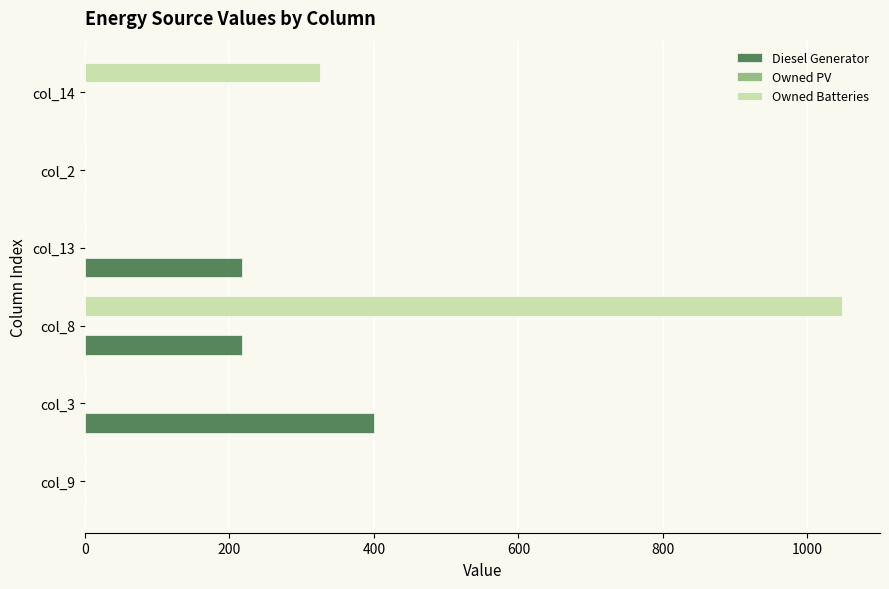

At which label is Owned Batteries closest to 524?

col_14